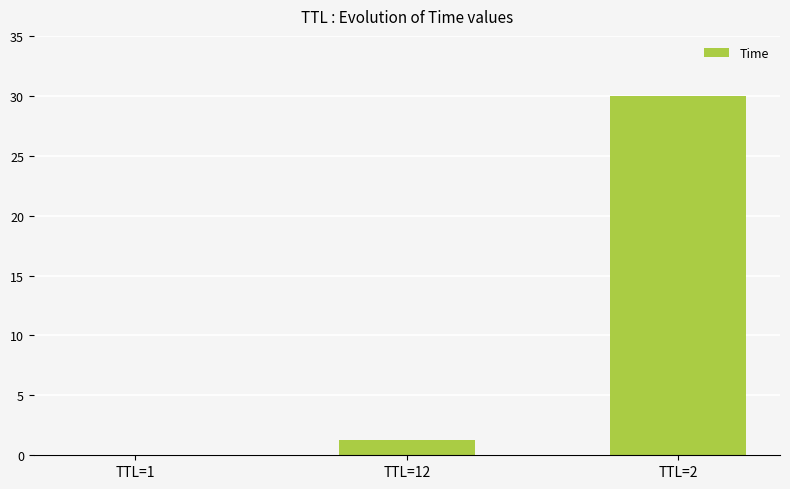

True or false: the data shows 30.0 at TTL=2.

True